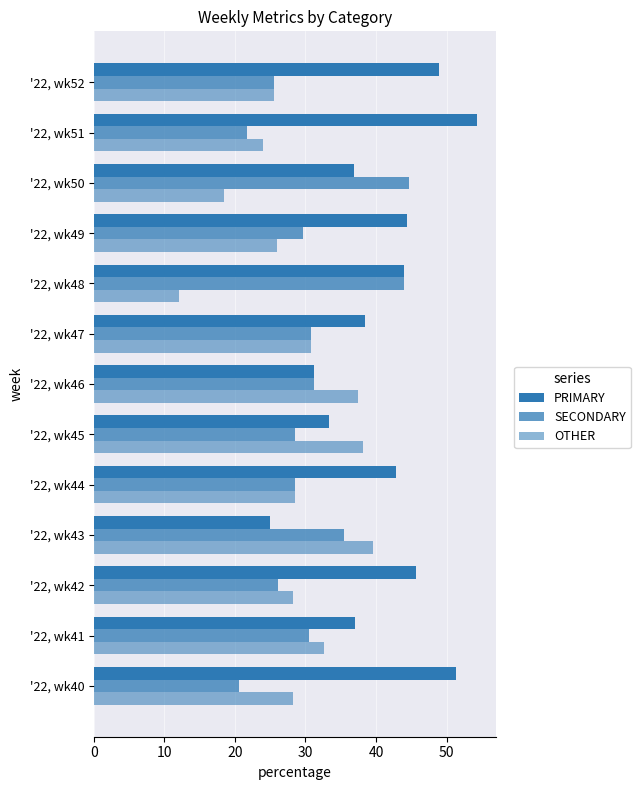

Which series has the widest spread of values?

PRIMARY